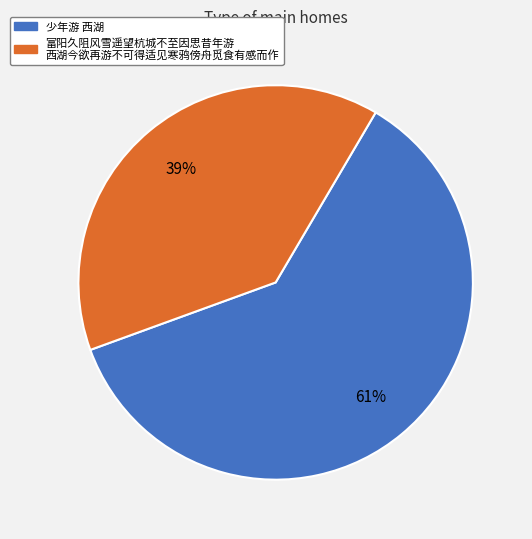

Is there any slice that represents more than half of the pie?

Yes